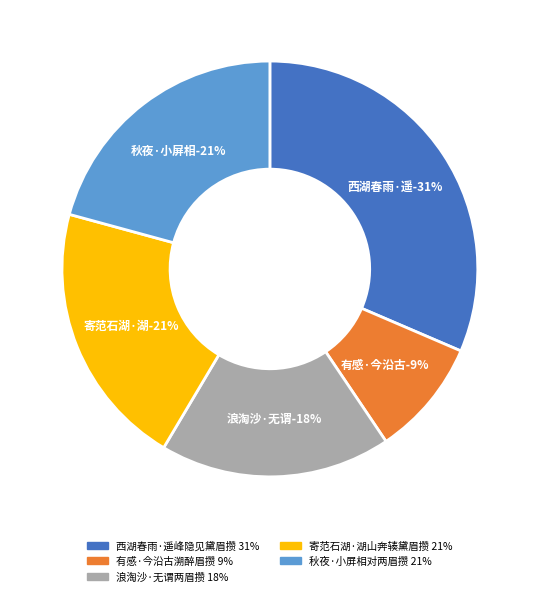

Count the number of slices in the pie.

5